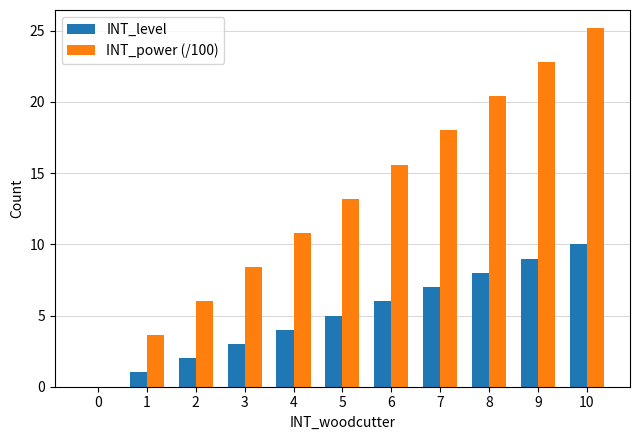

Which series changed the most between 1 and 3?

INT_power (/100)